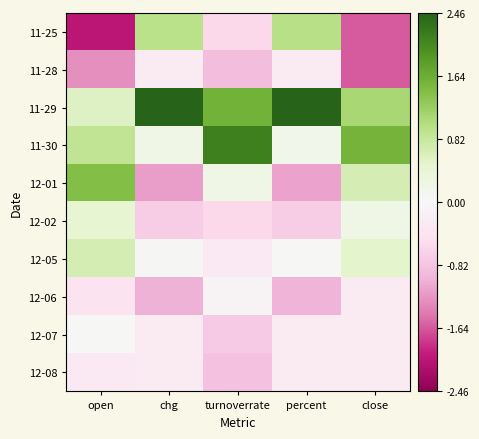

Which series has the largest total across all categories?

11-29